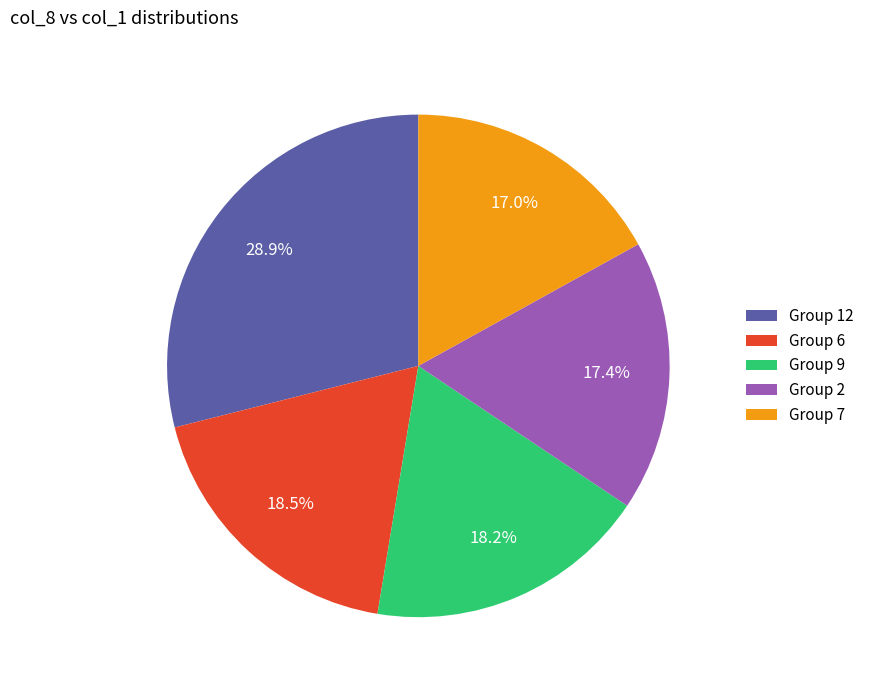

Is the sum of Group 9 and Group 12 greater than half?

No